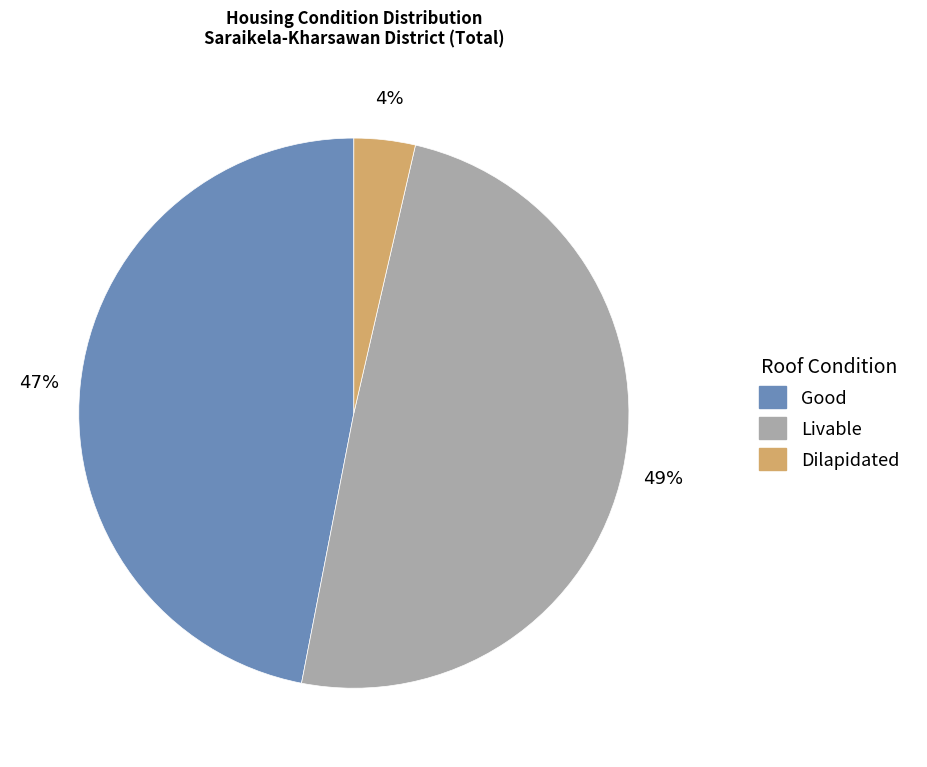

Is there any slice that represents more than half of the pie?

No